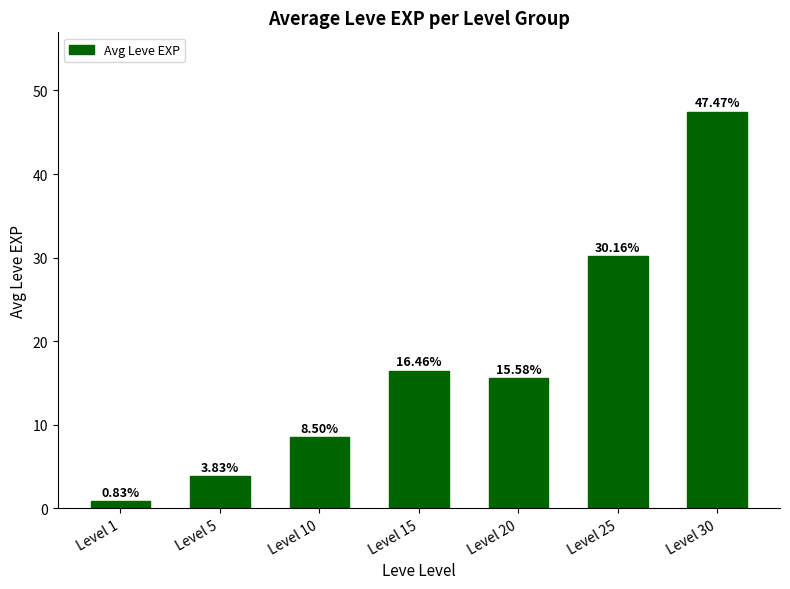

Rank the categories by value from highest to lowest.

Level 30, Level 25, Level 15, Level 20, Level 10, Level 5, Level 1